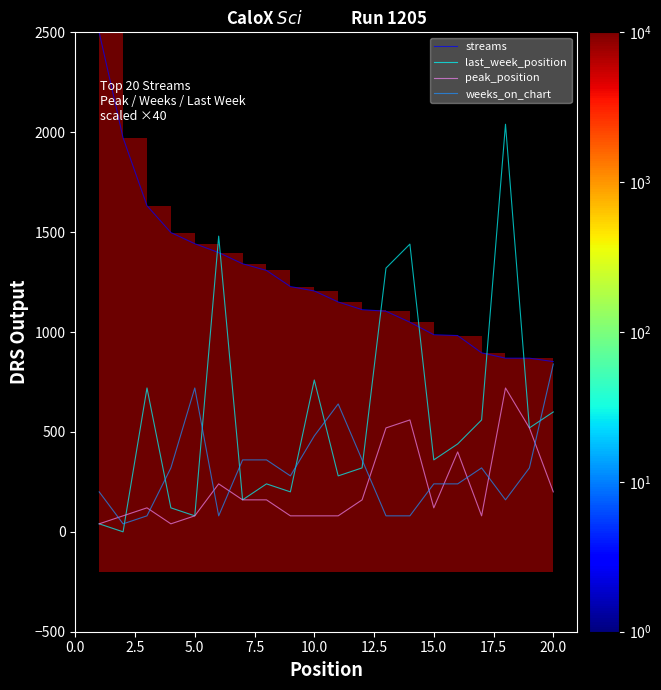

Which series has the largest total across all categories?

streams